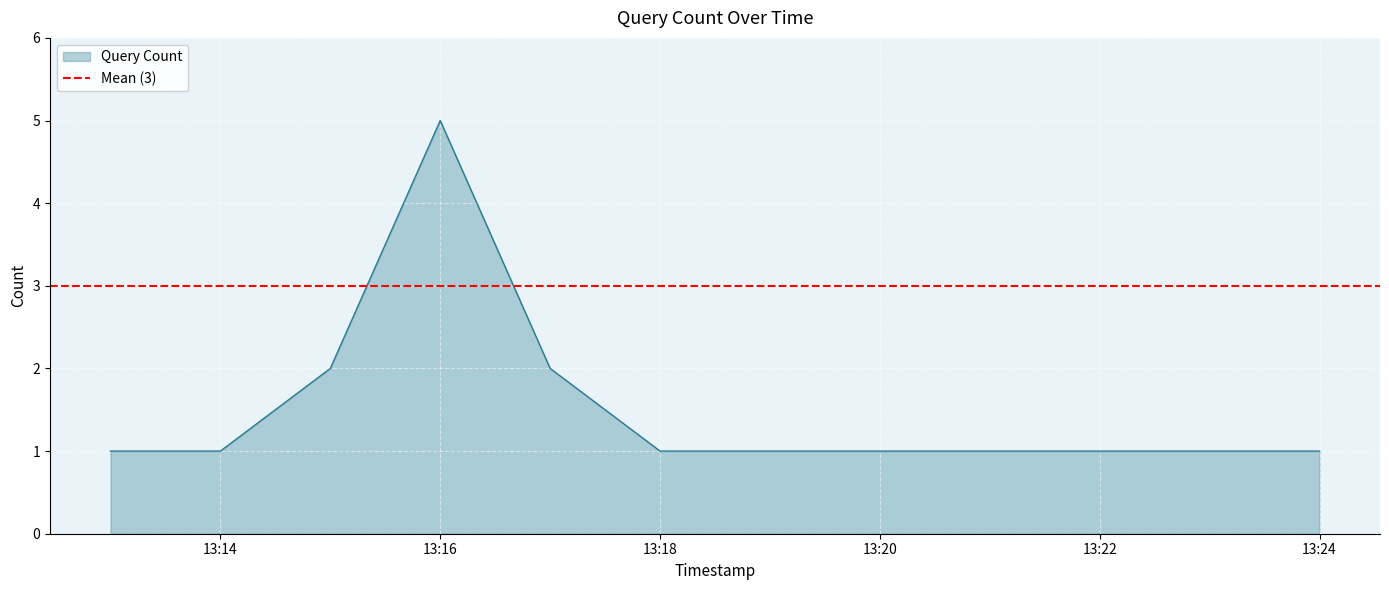

Reading left to right, extract all data points from this chart.

1	1	2	5	2	1	1	1	1